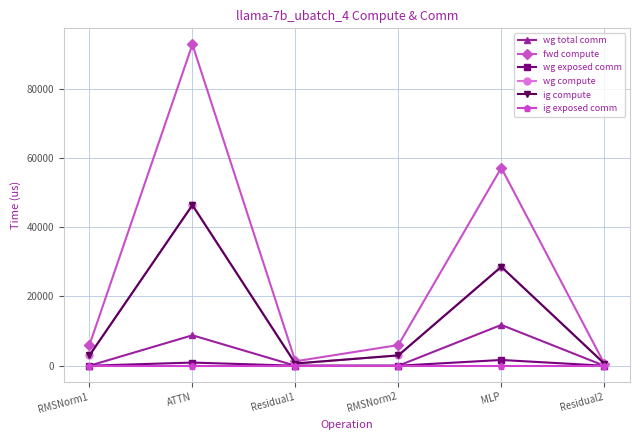

True or false: wg total comm and fwd compute cross at least once.

False